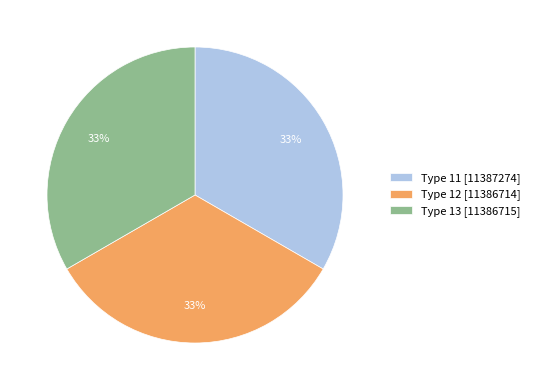

Approximately how many times larger is the value at Type 13 [11386715] compared to Type 11 [11387274]?

1.0